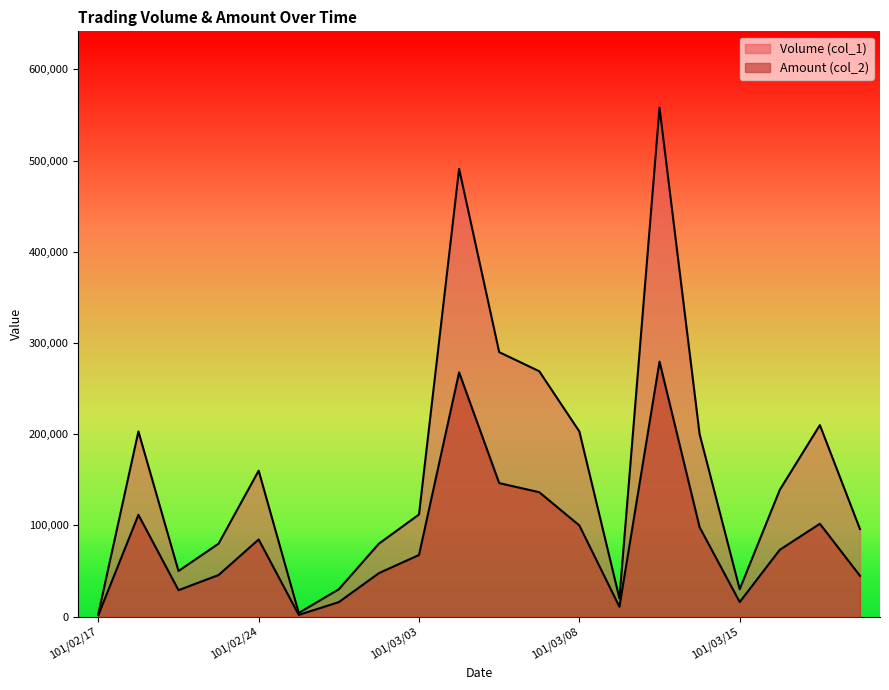

Reading left to right, extract all data points from this chart.

Volume (col_1): 101/02/17=3000	101/02/20=203000	101/02/22=50000	101/02/23=80000	101/02/24=160000	101/02/29=4000	101/03/01=30000	101/03/02=80000	101/03/03=112000	101/03/05=491000	101/03/06=290000	101/03/07=269000	101/03/08=203000	101/03/09=20000	101/03/12=558000	101/03/13=200000	101/03/15=30000	101/03/16=139000	101/03/20=210000	101/03/22=96000
Amount (col_2): 101/02/17=1650	101/02/20=111590	101/02/22=29000	101/02/23=45600	101/02/24=84600	101/02/29=1900	101/03/01=15900	101/03/02=47700	101/03/03=67590	101/03/05=267790	101/03/06=146400	101/03/07=136380	101/03/08=99970	101/03/09=10800	101/03/12=279570	101/03/13=98000	101/03/15=16000	101/03/16=73270	101/03/20=101800	101/03/22=44790